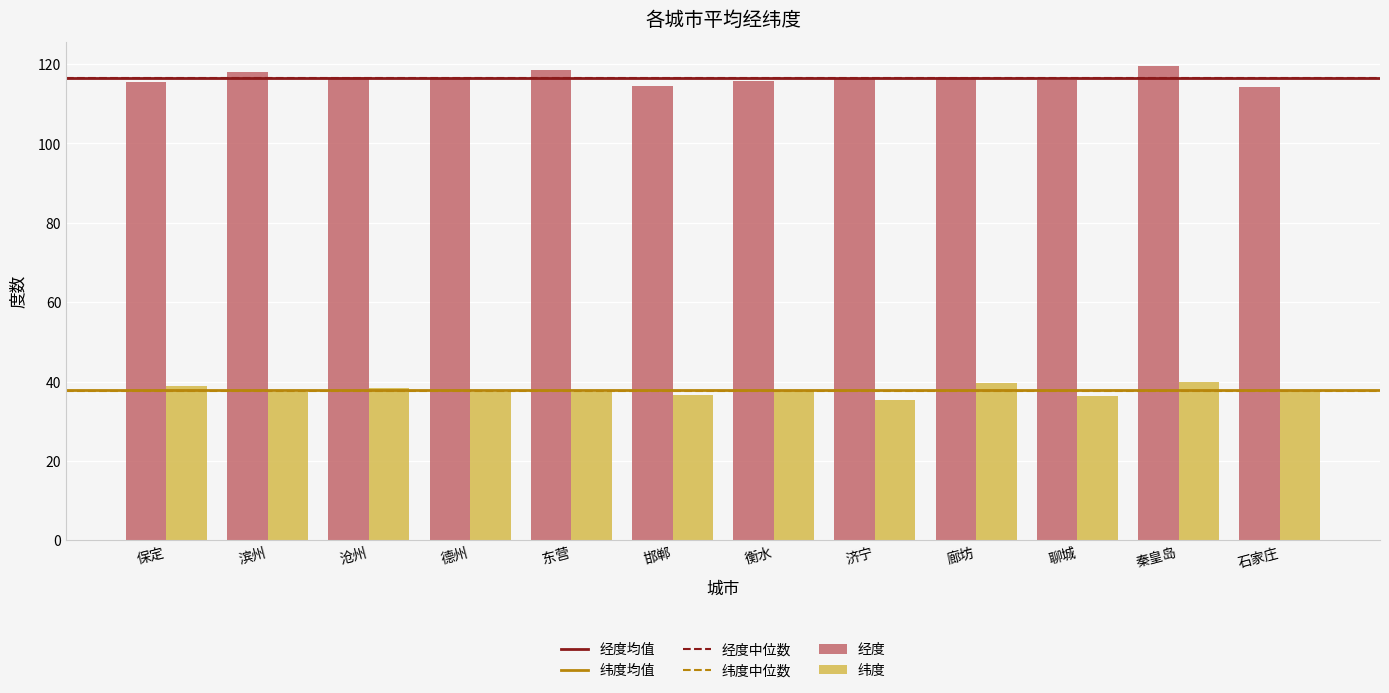

Which series has the widest spread of values?

经度